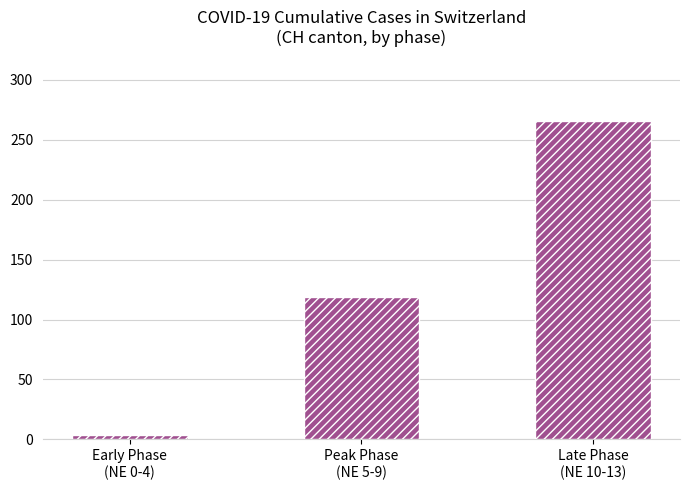

The chart shows a value of 183 at Late Phase
(NE 10-13). True or false?

False